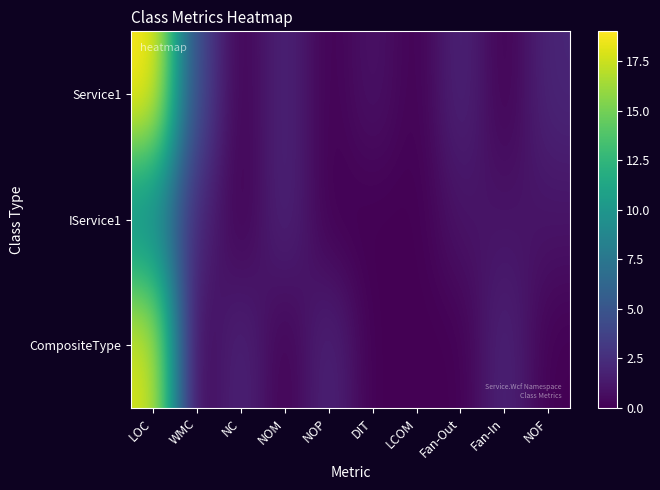

At how many categories does at least one series exceed 15?

1